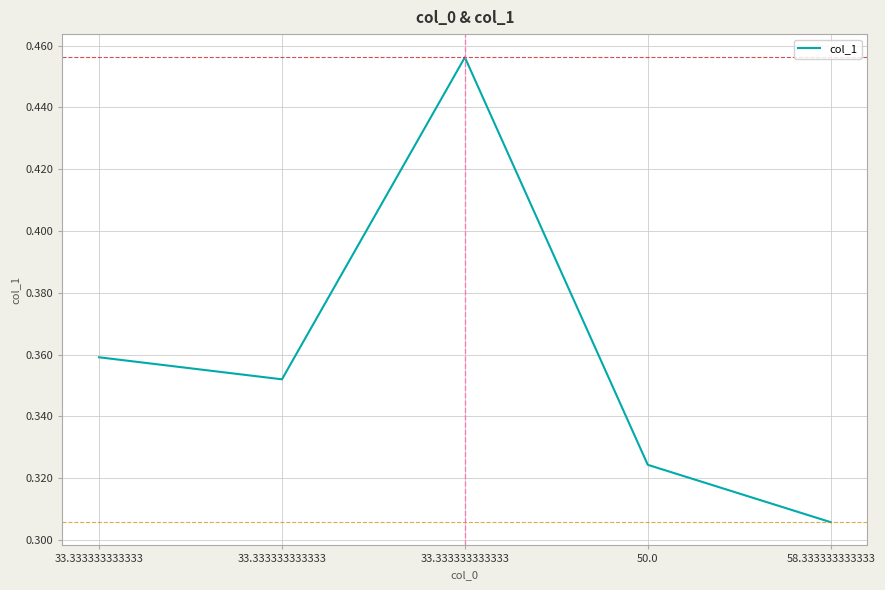

Does the chart have visible grid lines?

Yes